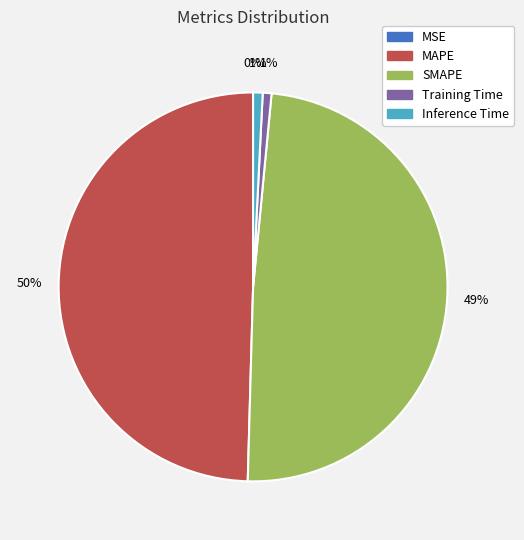

How many segments does this pie chart have?

5